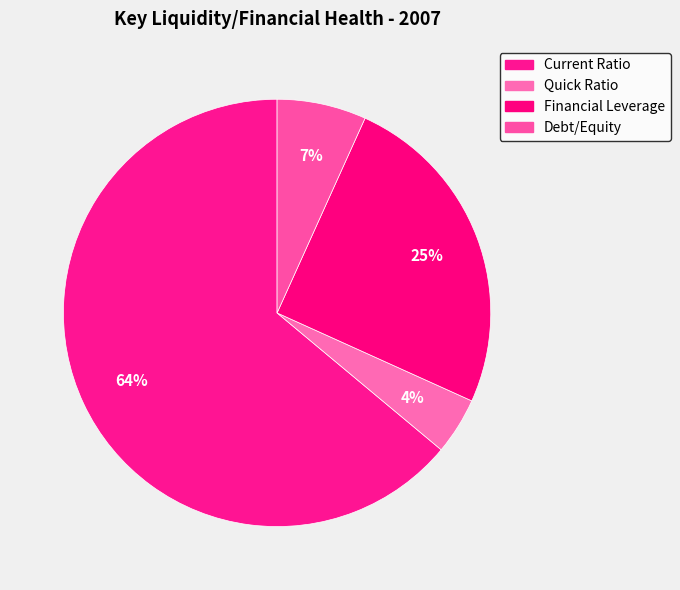

What is the total percentage of Debt/Equity and Quick Ratio?

11.1%